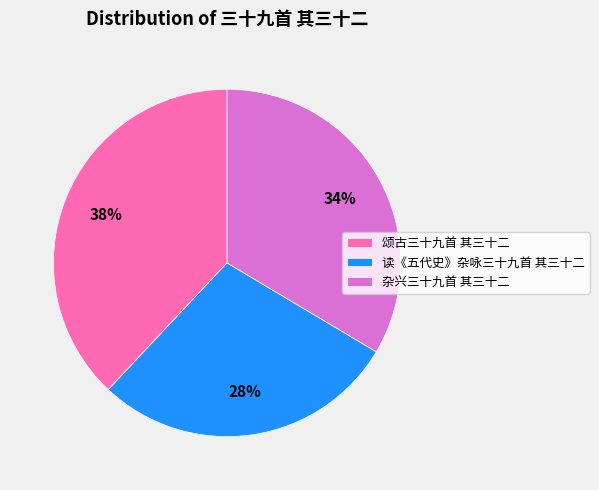

Is there any slice that represents more than half of the pie?

No